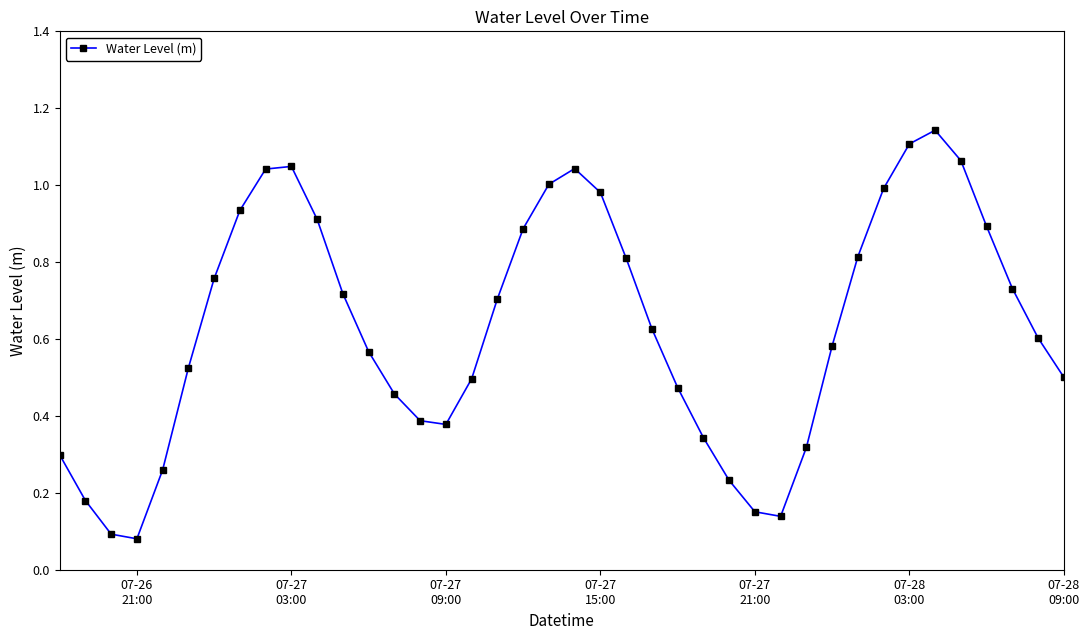

How many interior local peaks (higher than both neighbors) does the data have?

3